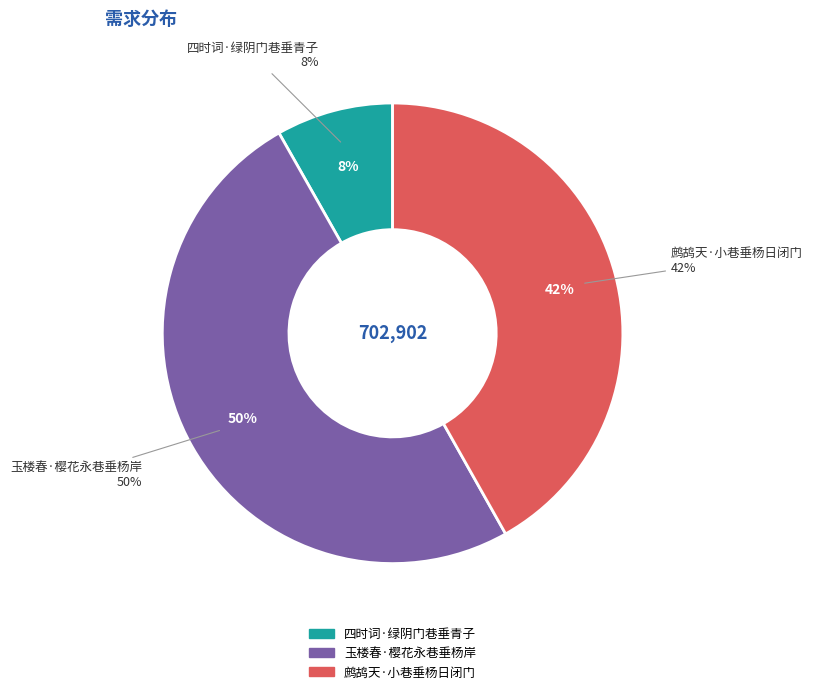

What is the ratio of the value at 四时词·绿阴门巷垂青子 to the value at 玉楼春·樱花永巷垂杨岸?

0.2